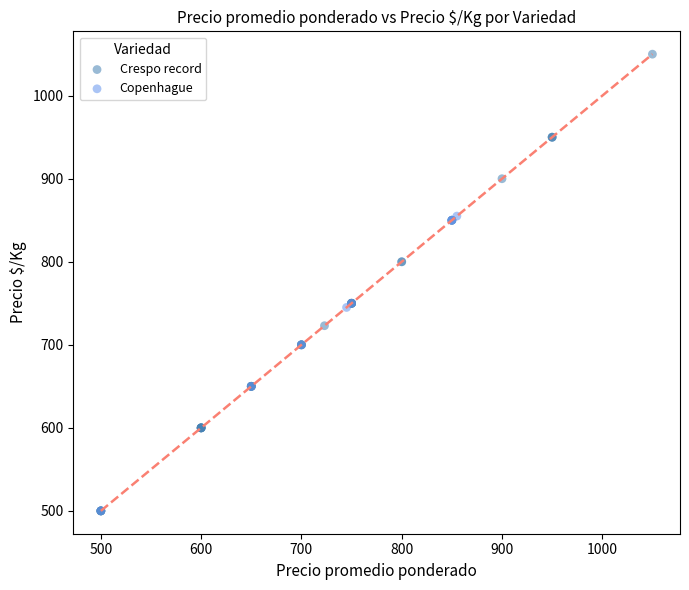

Which series has the widest spread of Y values?

Crespo record